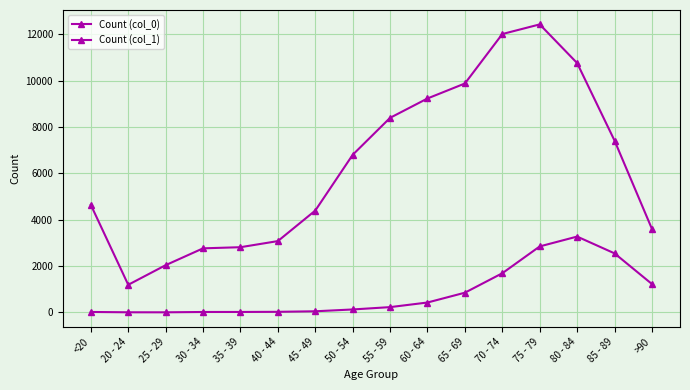

What is the lowest value of the Count (col_0) series?

3